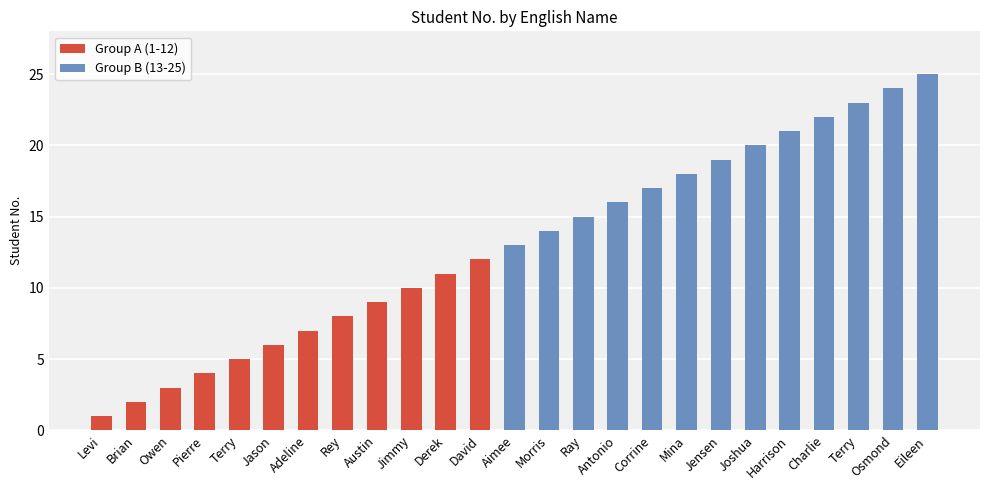

Reading right to left, extract all data points from this chart.

Eileen=25	Osmond=24	Terry=23	Charlie=22	Harrison=21	Joshua=20	Jensen=19	Mina=18	Corrine=17	Antonio=16	Ray=15	Morris=14	Aimee=13	David=12	Derek=11	Jimmy=10	Austin=9	Rey=8	Adeline=7	Jason=6	Terry=5	Pierre=4	Owen=3	Brian=2	Levi=1